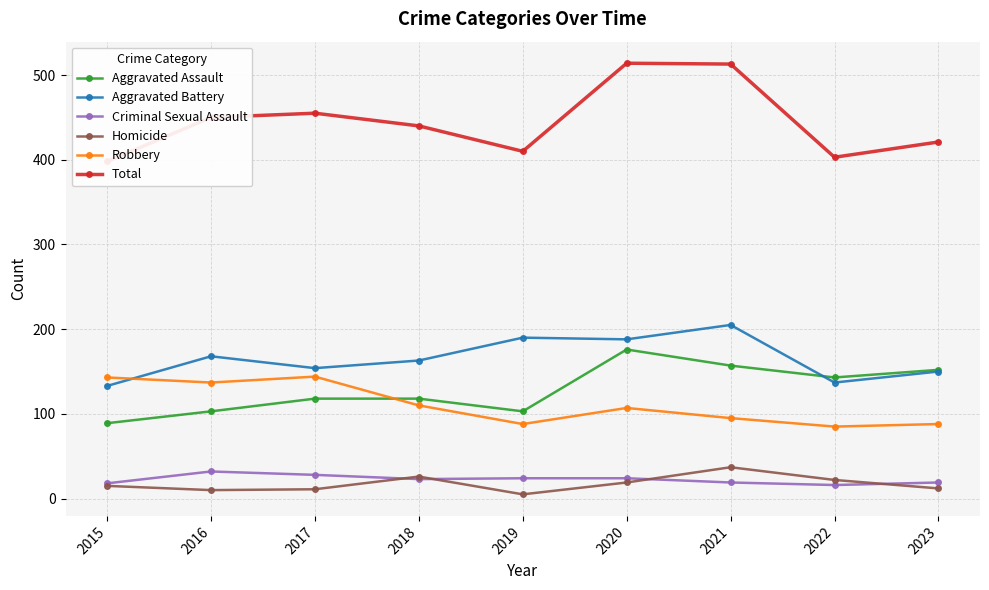

Where is the first local maximum for Total?

2017